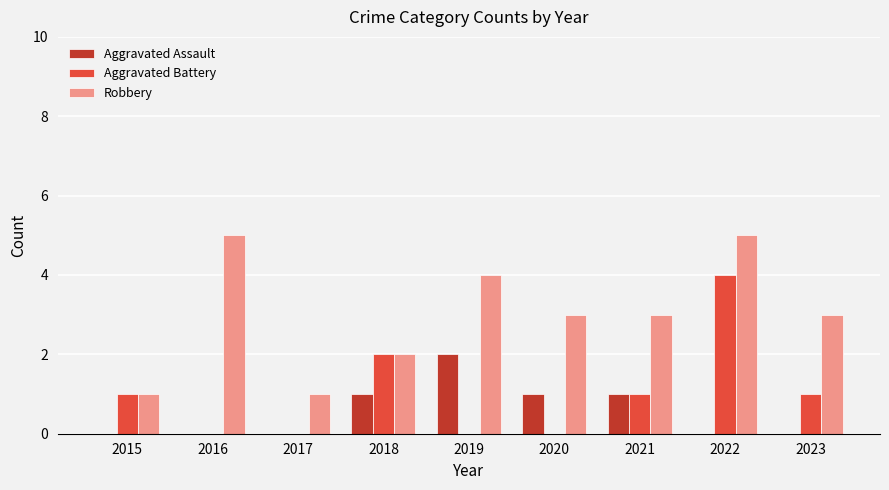

Is it true that Aggravated Assault equals 1 at 2016?

False